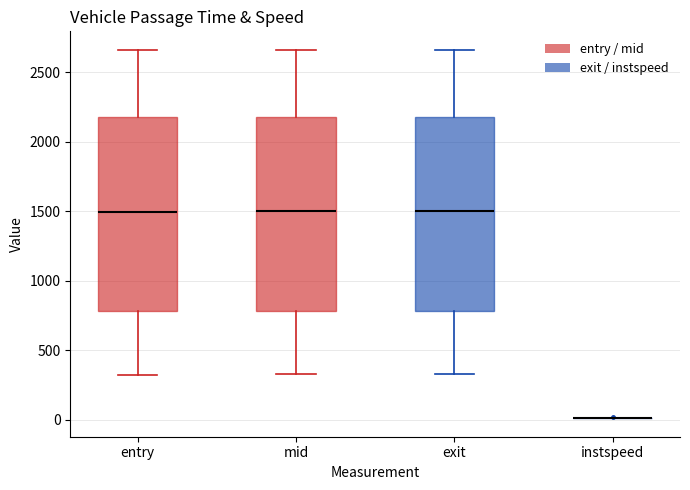

Where does the upper whisker of the box for mid end on the y-axis? The values are not printed on the chart, so give them approximately, as read against the axis.

2650